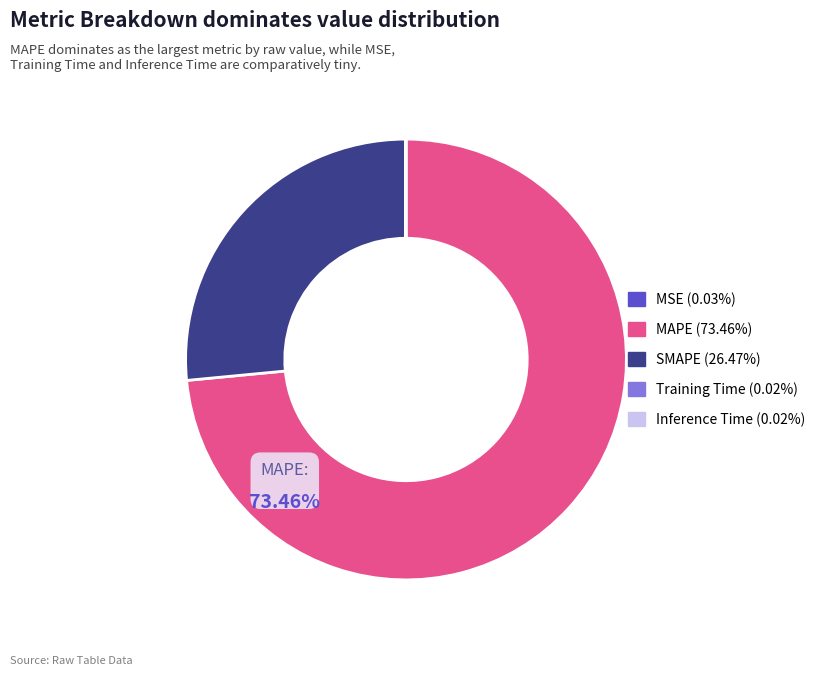

Does any single category account for the majority?

Yes